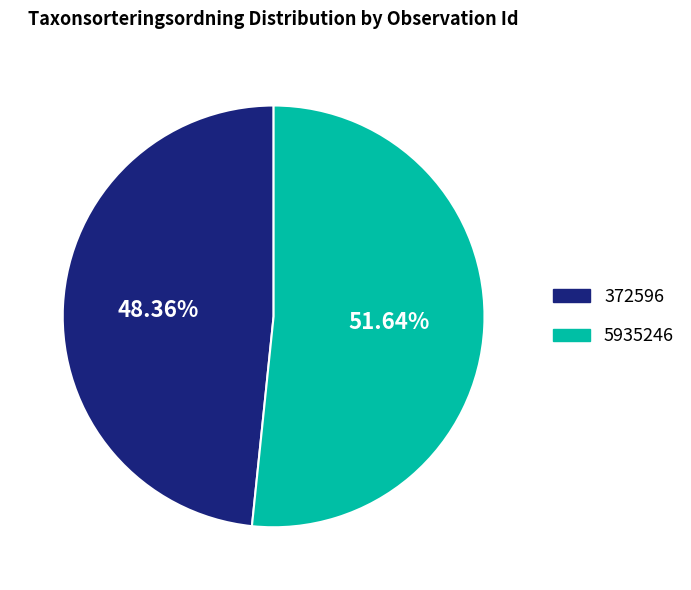

True or false: 372596 accounts for 48% of the total.

True